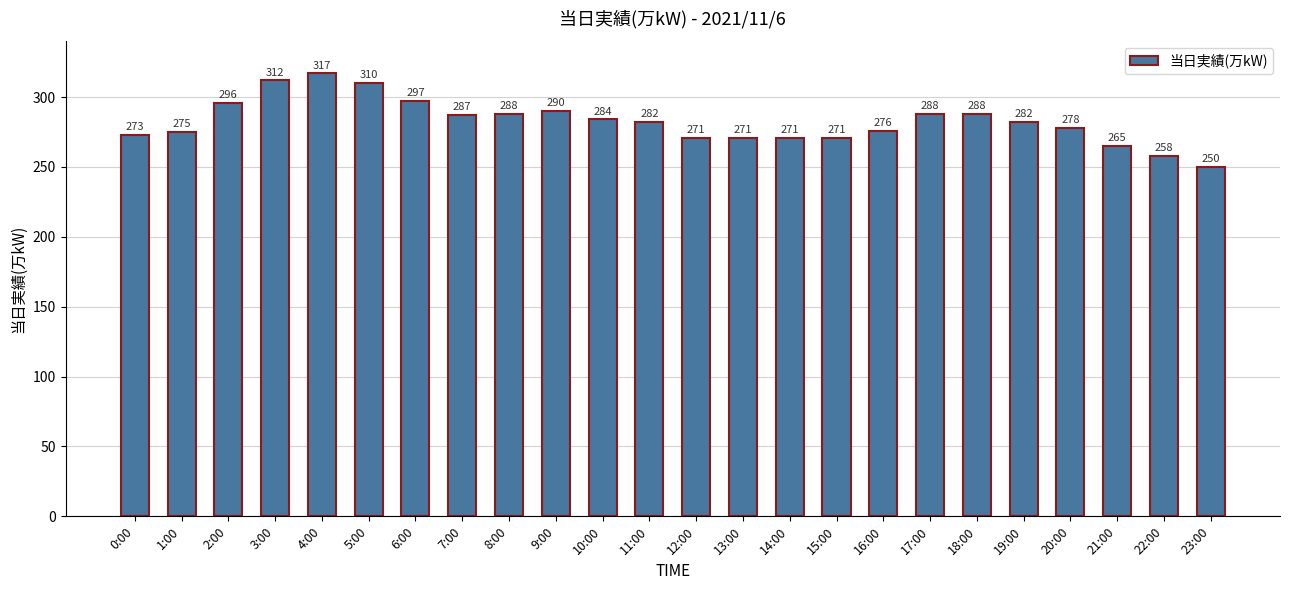

The chart shows a value of 288 at 8:00. True or false?

True